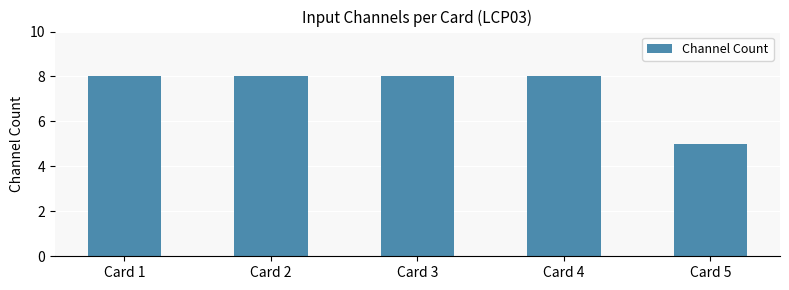

What is the sum of the values at Card 1 and Card 4?

16